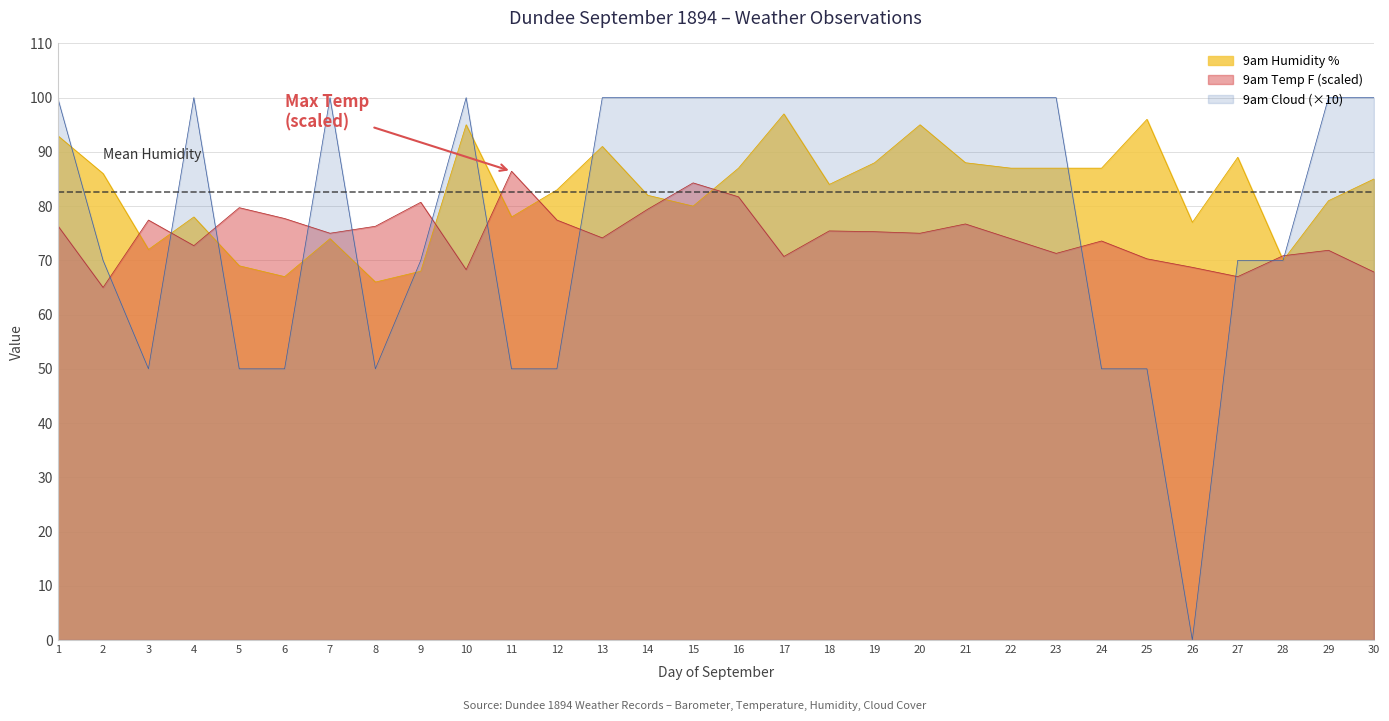

At which category does 9am Humidity % reach its first local valley?

3